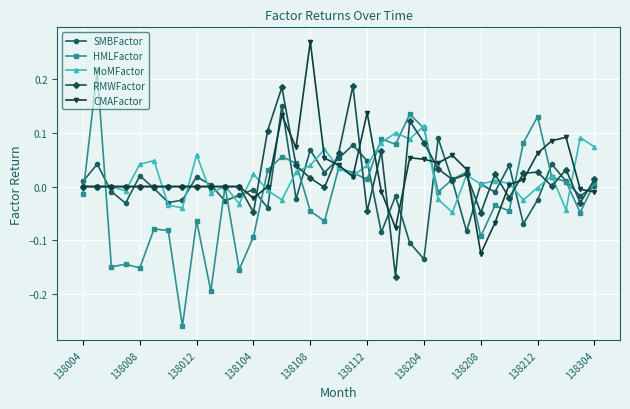

Which series has the widest spread of values?

HMLFactor